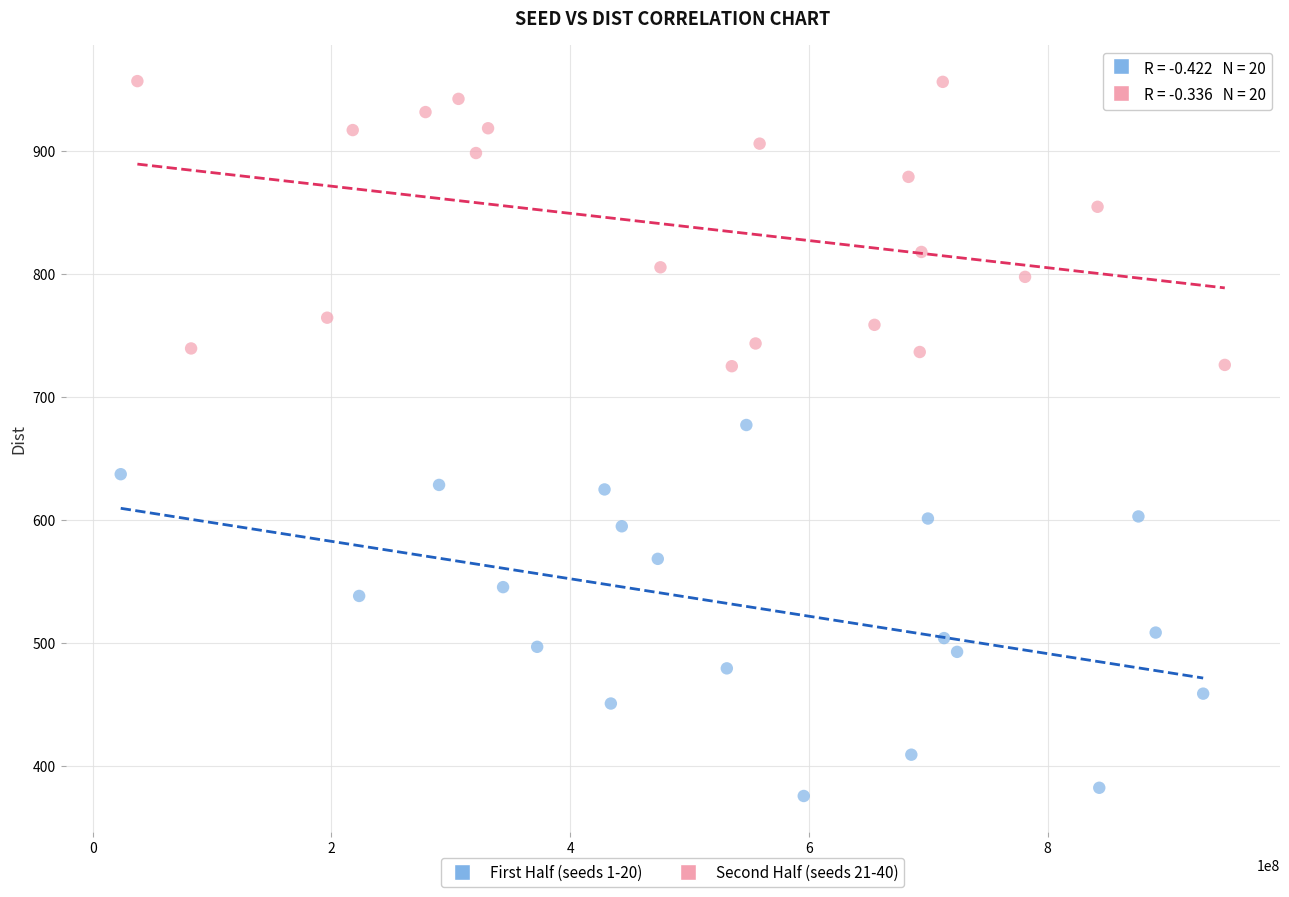

Which series has the widest spread of Y values?

First Half (seeds 1-20)